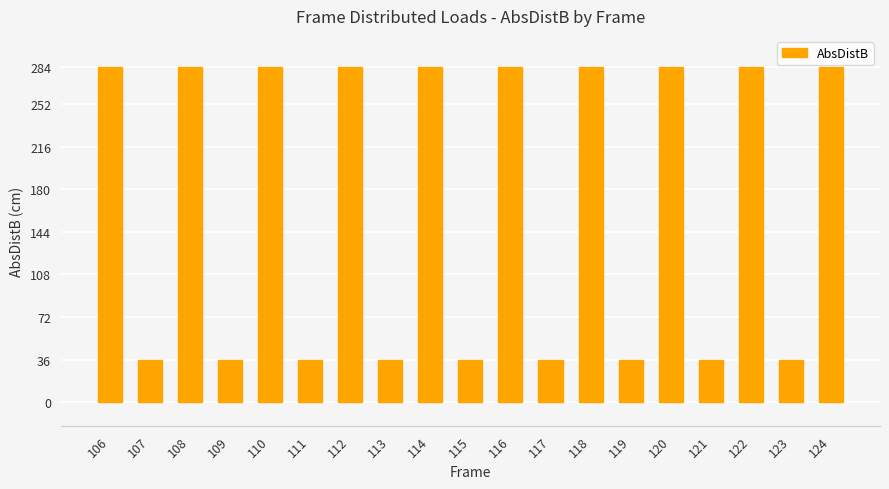

Reading left to right, list all the values displayed in this chart.

106=284	107=36	108=284	109=36	110=284	111=36	112=284	113=36	114=284	115=36	116=284	117=36	118=284	119=36	120=284	121=36	122=284	123=36	124=284